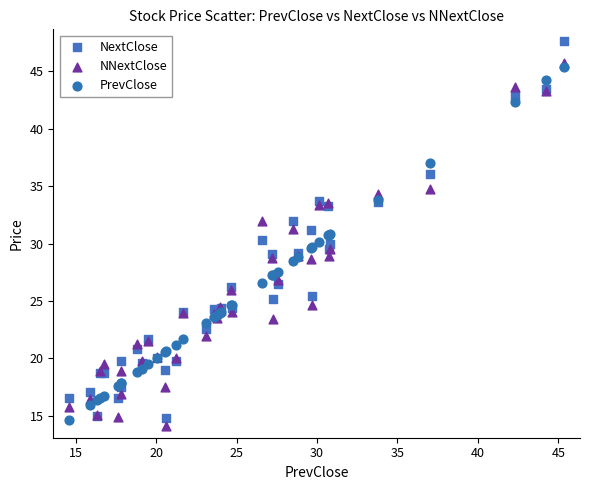

Which series contains the highest Y value?

NextClose